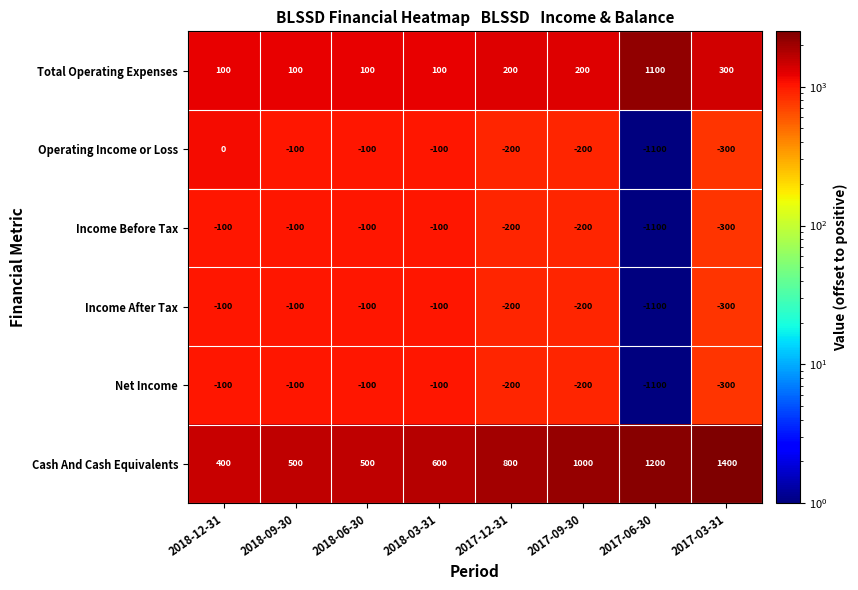

Which series has the largest total across all categories?

Cash And Cash Equivalents